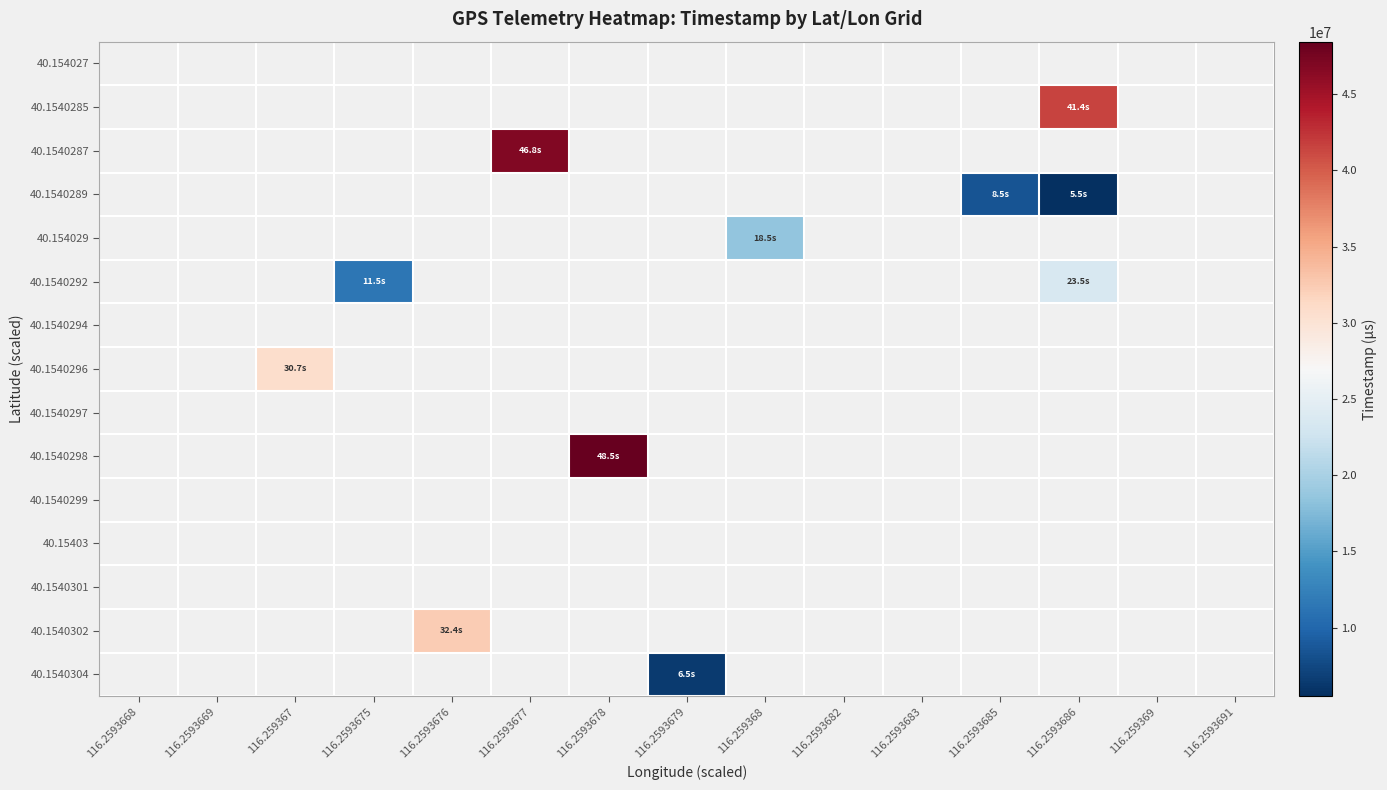

What is the greatest value displayed?

48451000.0